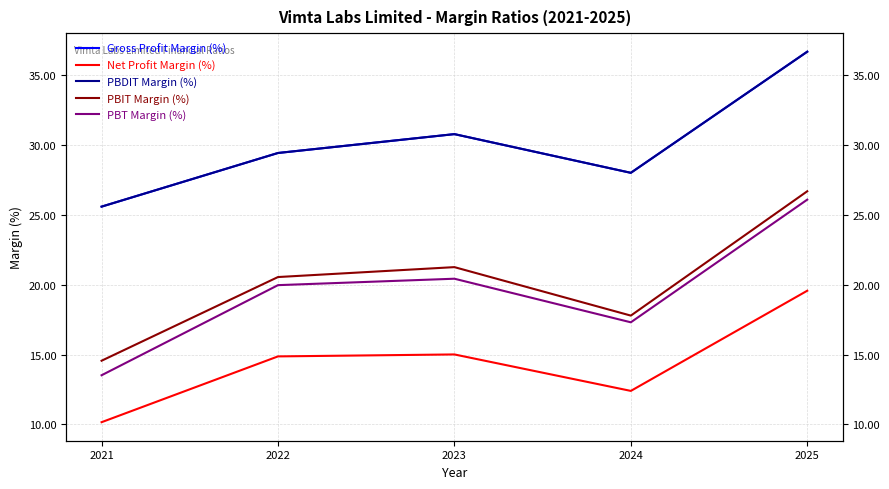

What is the difference between the highest and lowest values at 2022?

14.6